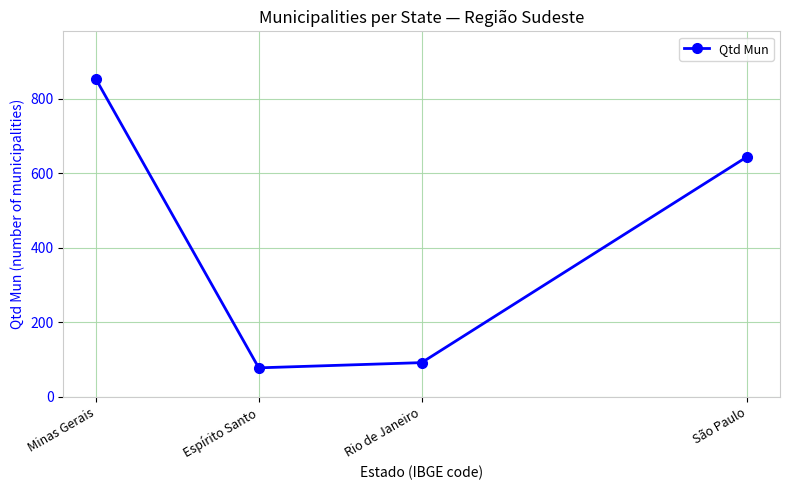

Which category has the lowest value across all series?

Espírito Santo